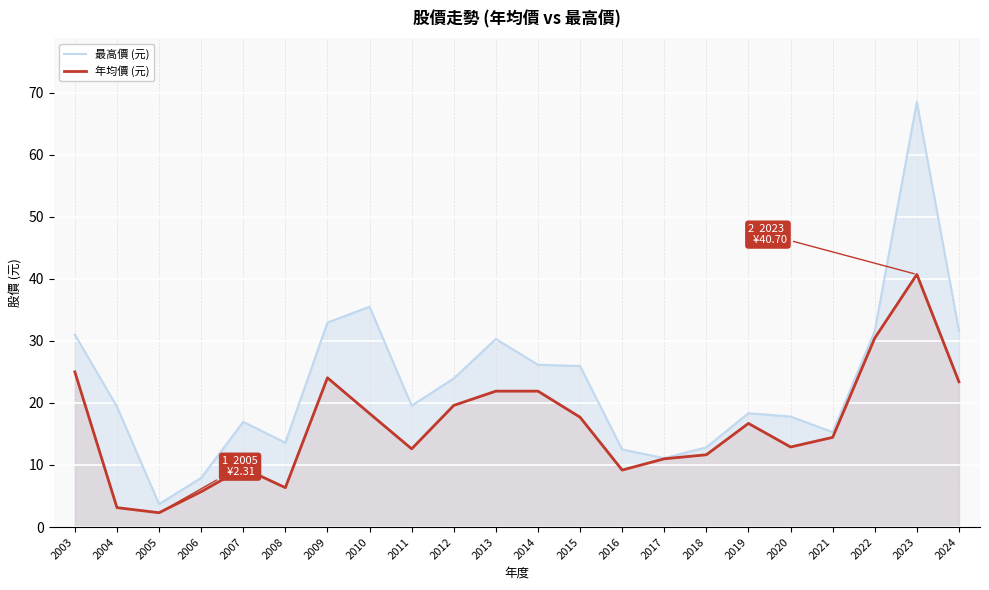

True or false: 年均價 (元) and 最高價 (元) cross at least once.

False